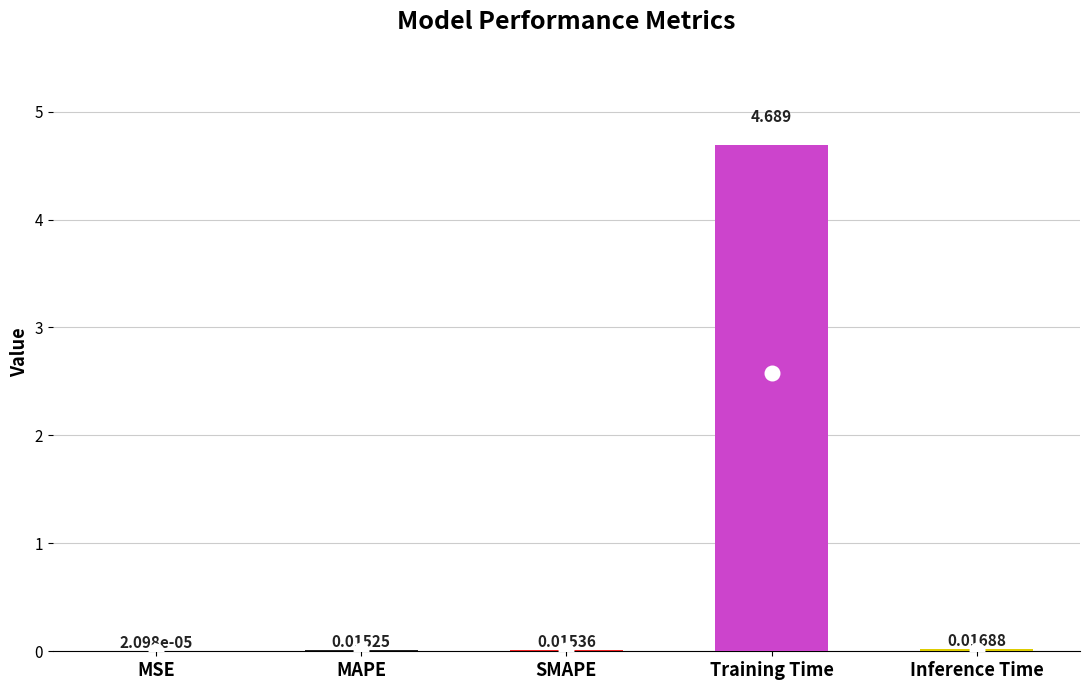

Where is the data nearest to the value 2?

Inference Time